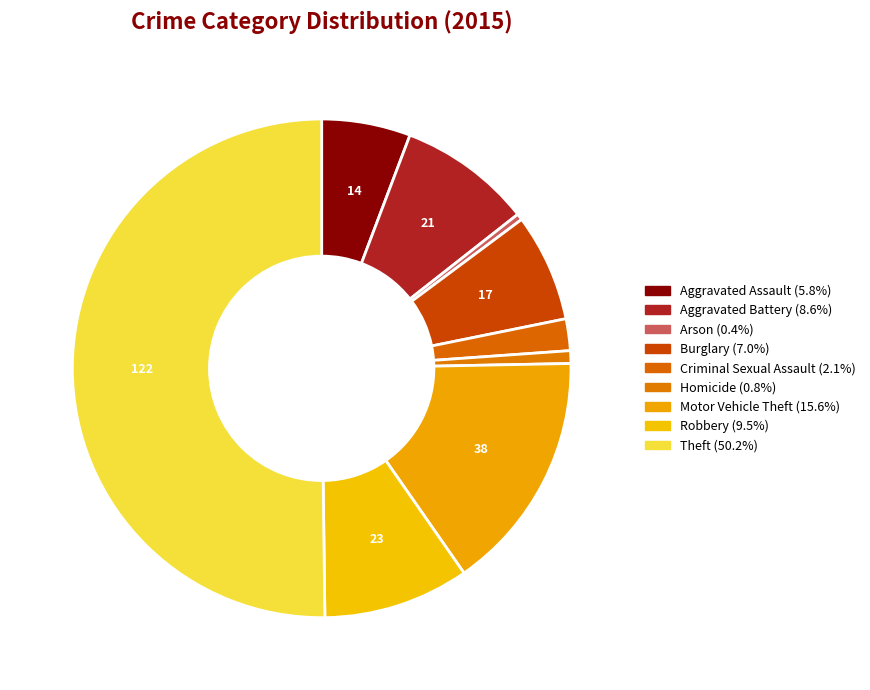

Which slice is the largest?

Theft